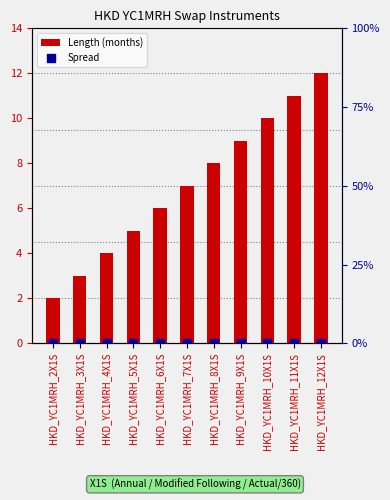

Which series reaches the maximum Y coordinate?

Length (months)